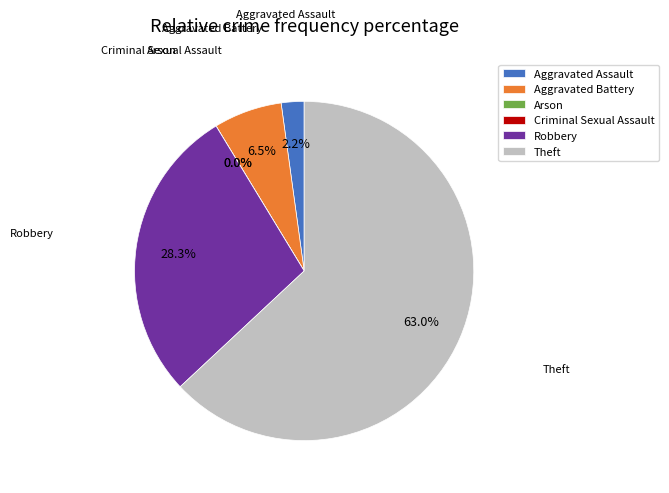

Do Robbery and Arson together represent more than half of the pie?

No